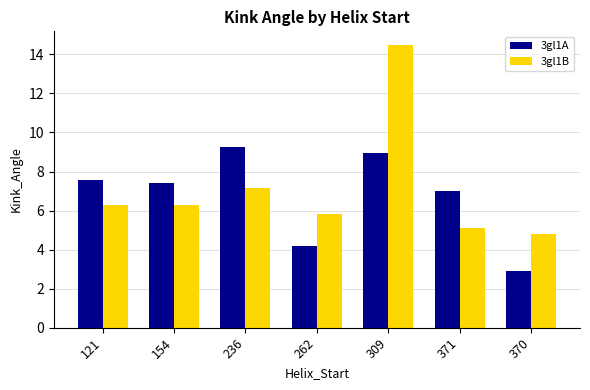

Reading left to right, extract all data points from this chart.

3gl1A: 121=7.6	154=7.4	236=9.3	262=4.2	309=9.0	371=7.0	370=2.9
3gl1B: 121=6.3	154=6.3	236=7.1	262=5.8	309=14.5	371=5.1	370=4.8